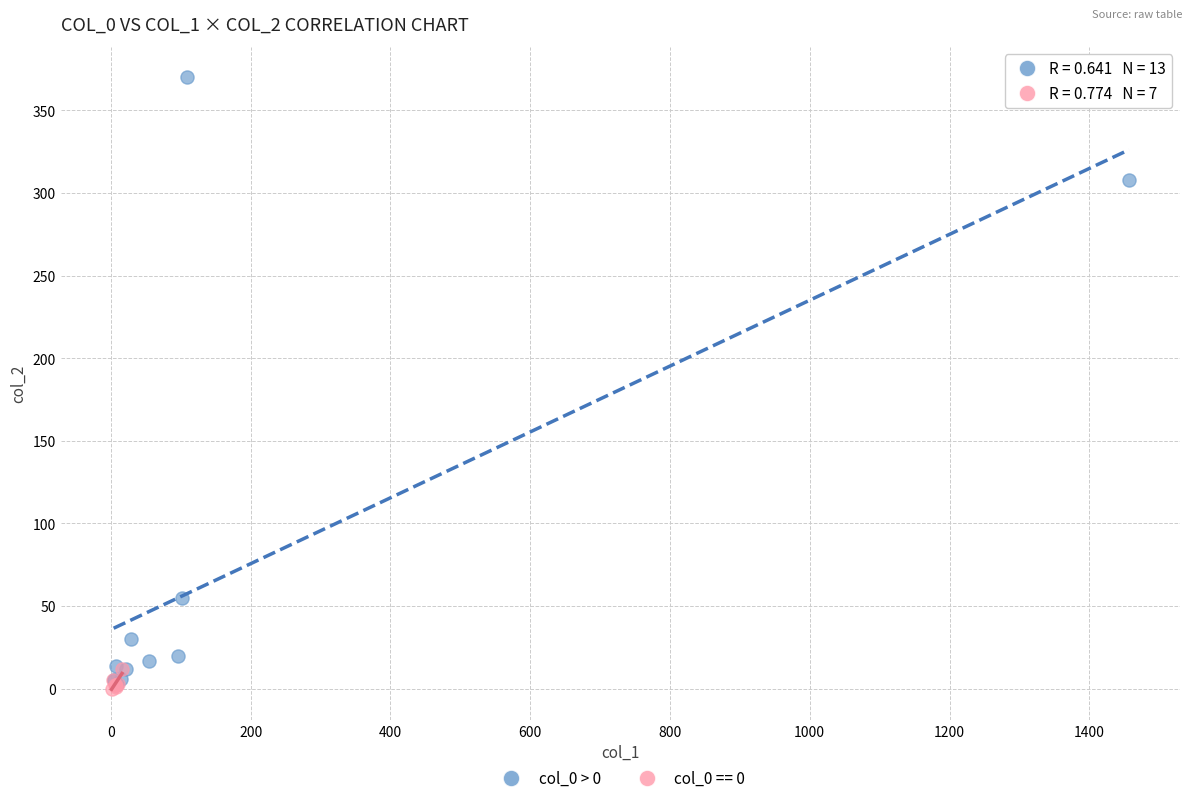

Which series contains the highest Y value?

col_0 > 0